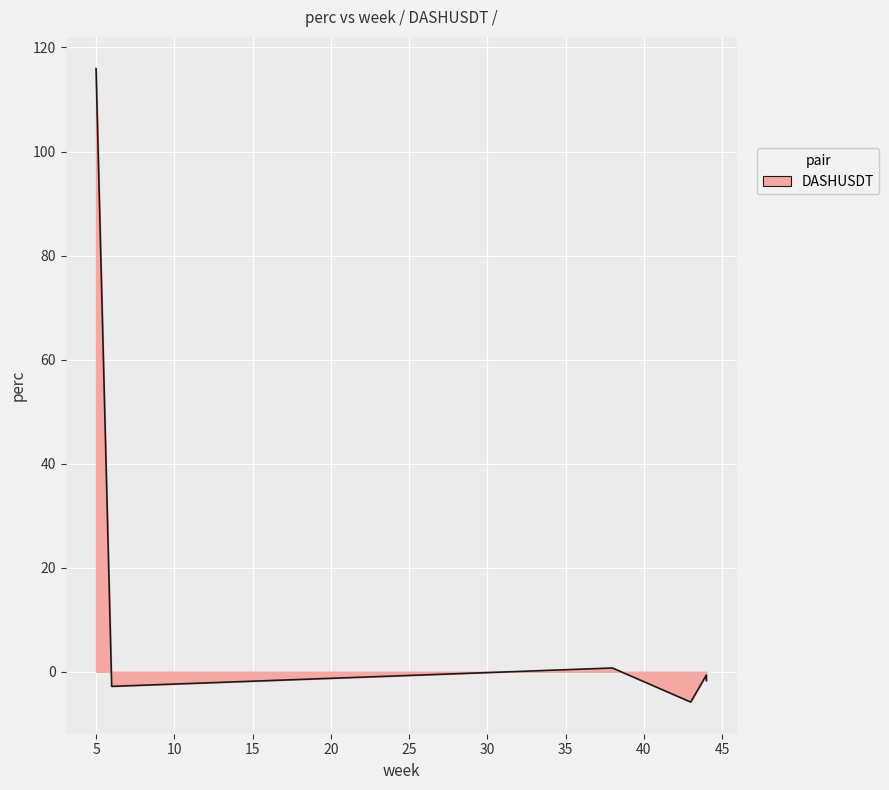

Where is the data nearest to the value 55?

44